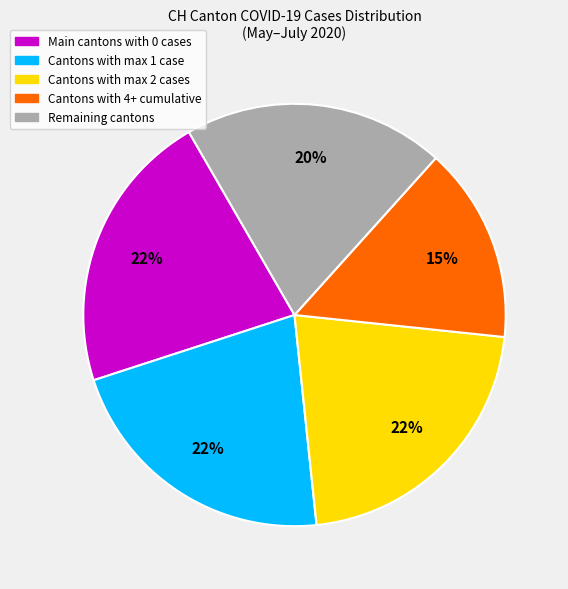

To the nearest percent, what is the average slice percentage?

20%